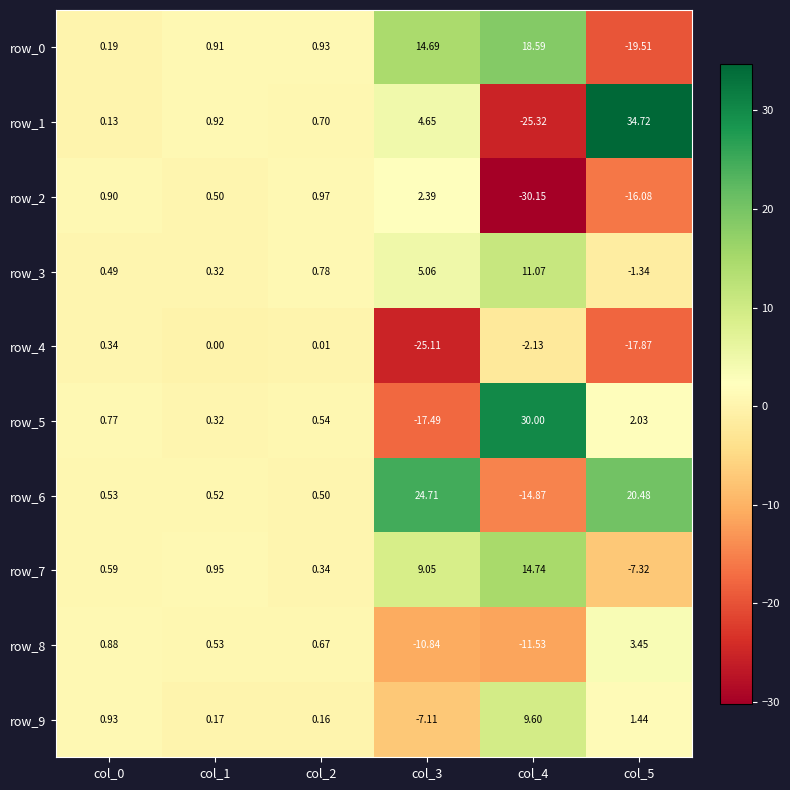

The value of row_6 at col_5 is 32.5. True or false?

False